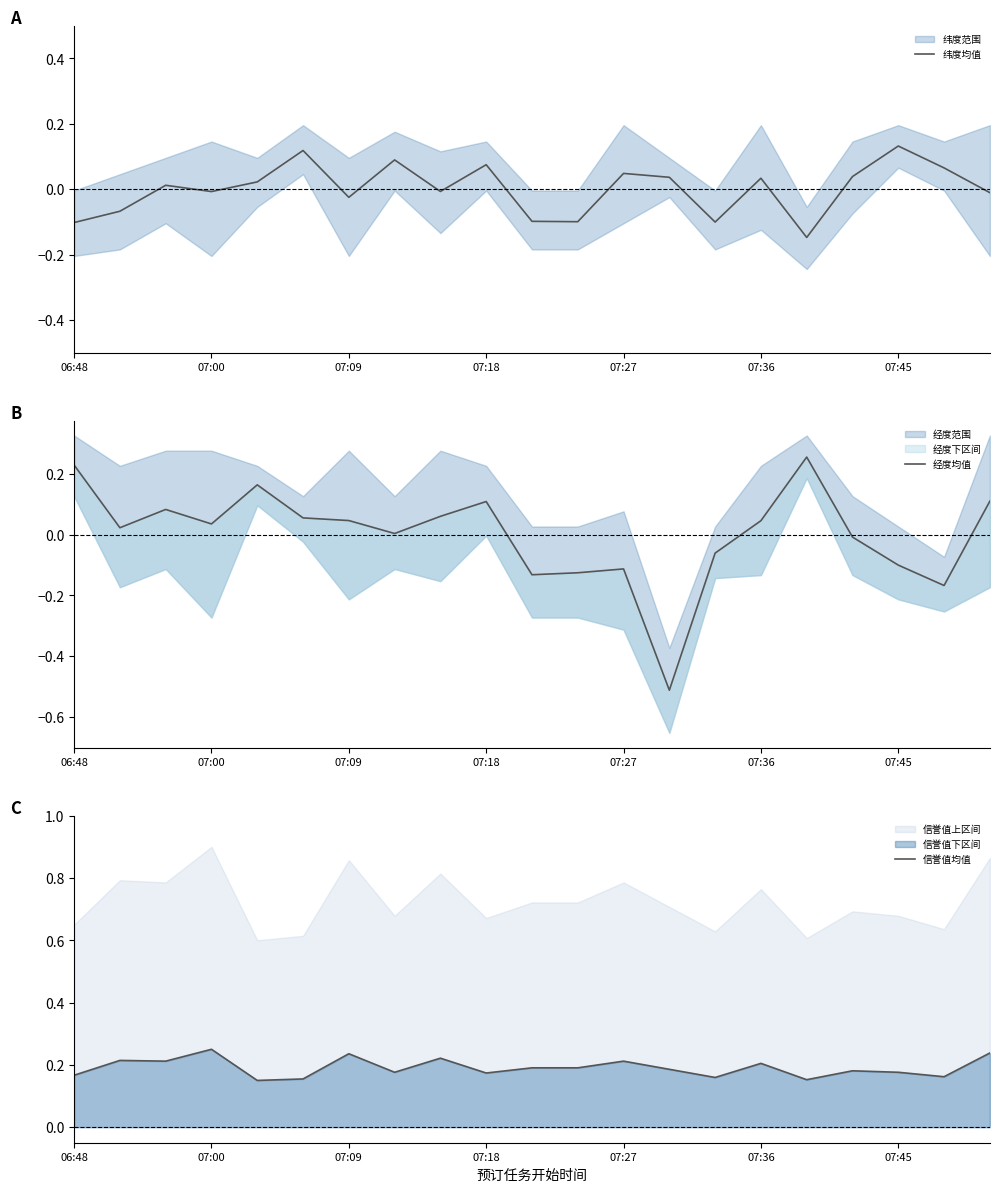

True or false: 信誉值均值 has a value of 0.3 at 8.

False